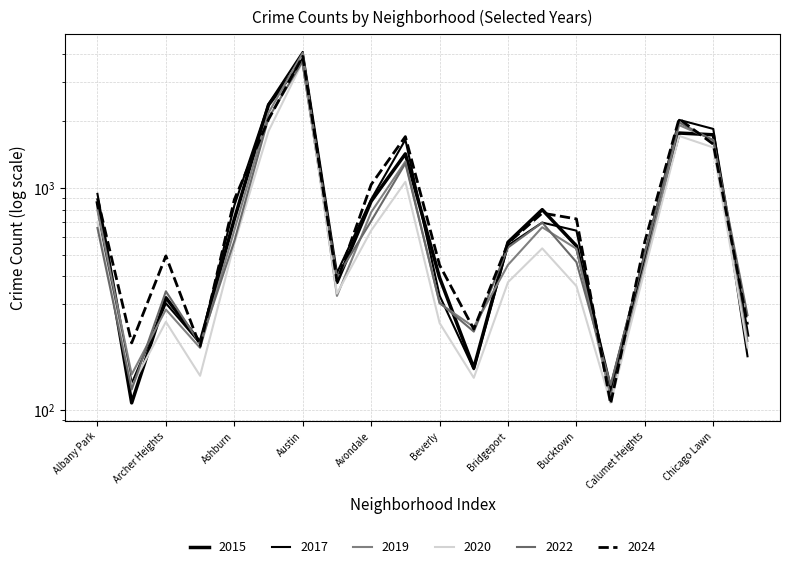

At how many categories does at least one series exceed 2166?

2